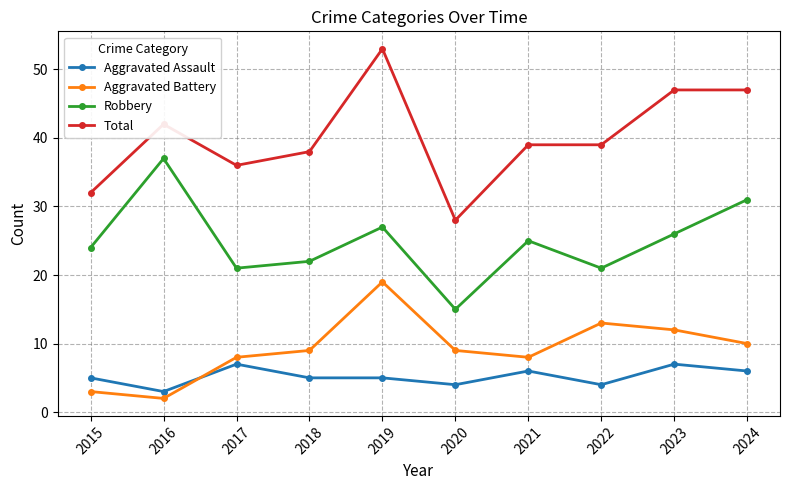

At which category is the sum across all series the highest?

2019